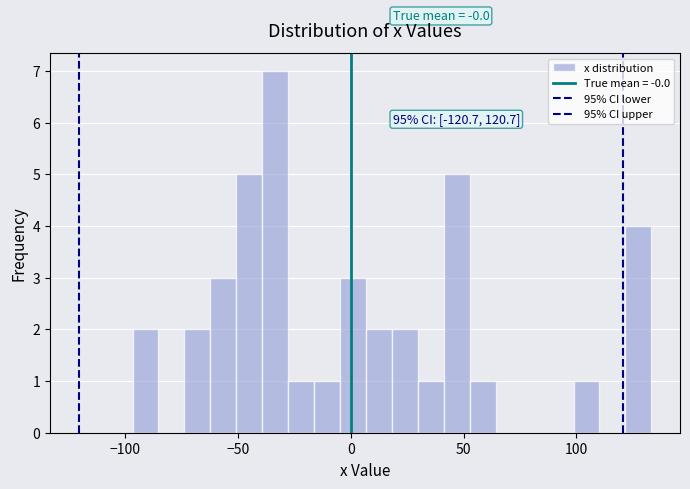

Around what value on the x-axis is the tallest bar? Give the approximate position of its centre, as read against the axis.

-35